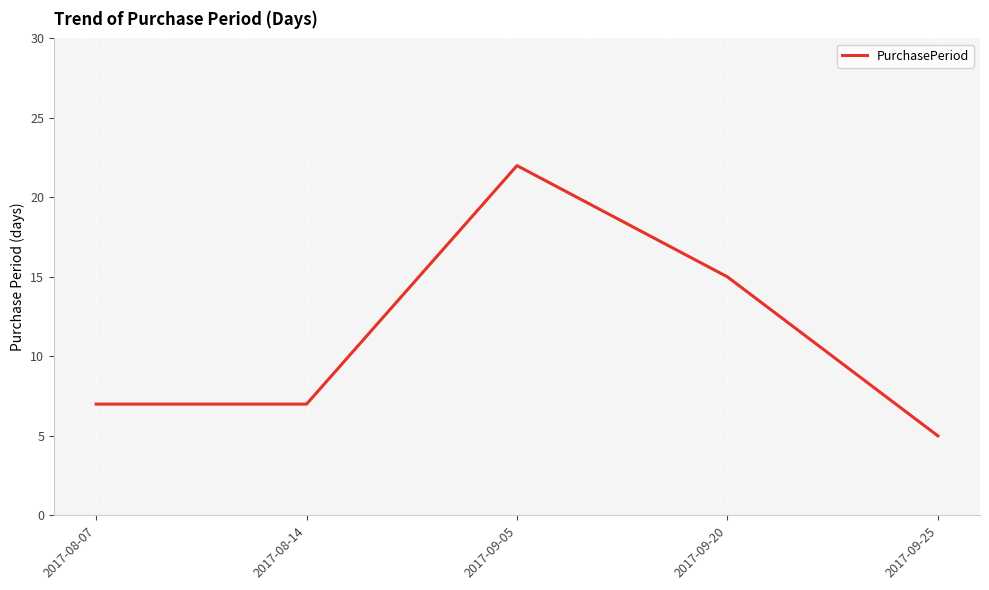

At which category does the data reach its first local peak?

2017-09-05